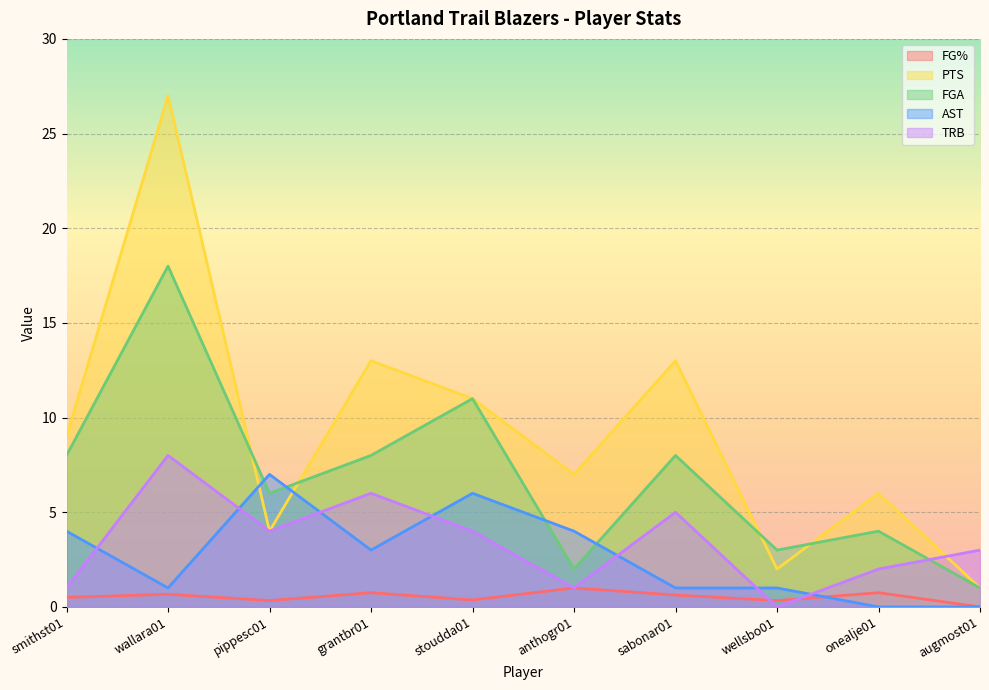

What is the difference between the maximum and minimum values in the FG% series?

1.0